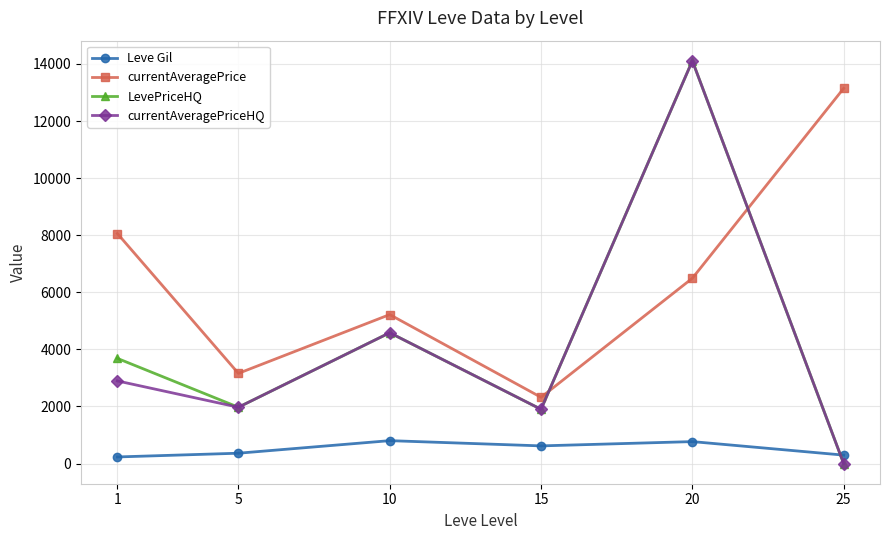

How many times do currentAveragePrice and currentAveragePriceHQ cross each other?

2